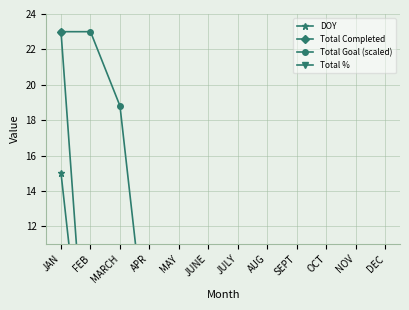

What are all the series names shown in the legend?

DOY, Total Completed, Total Goal (scaled), Total %